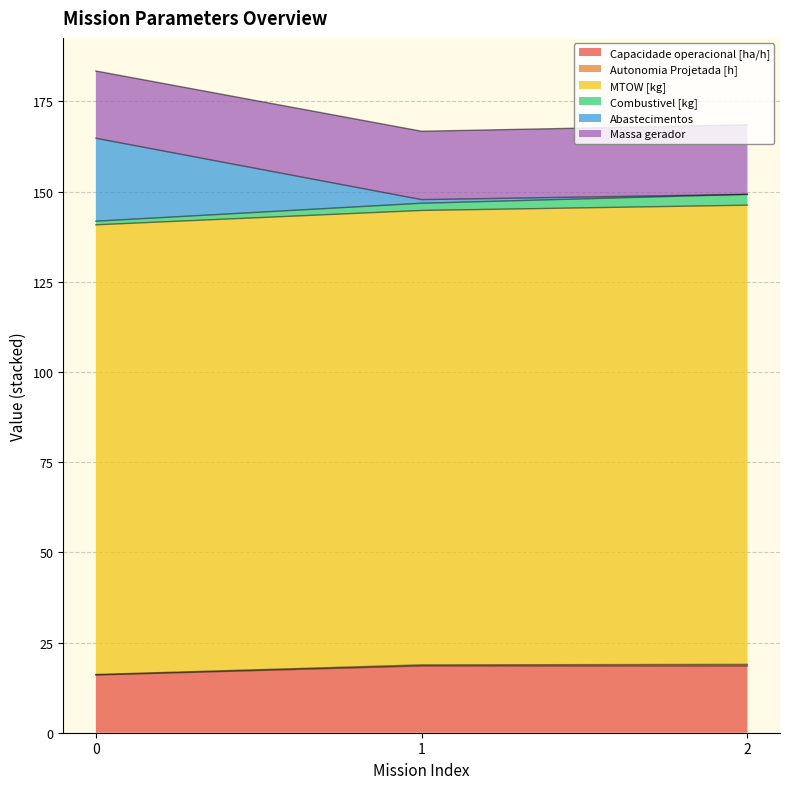

What is the highest value of the Capacidade operacional [ha/h] series?

18.5